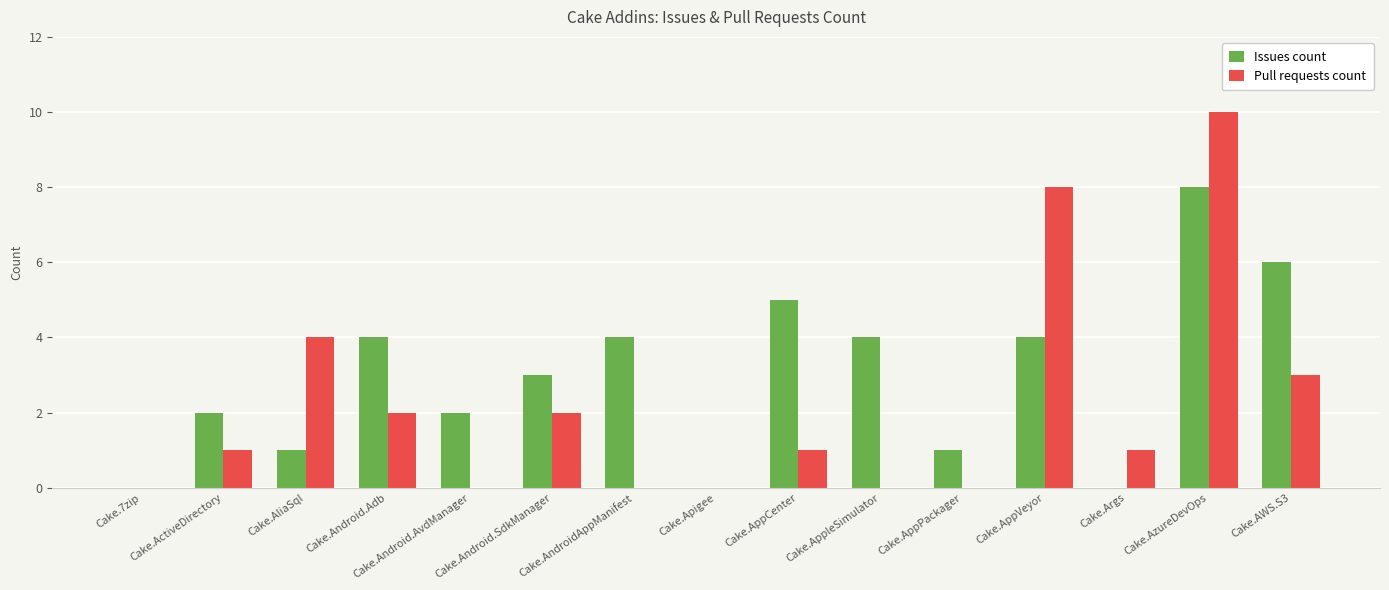

Reading left to right, list all the values displayed in this chart.

Issues count: 0	2	1	4	2	3	4	0	5	4	1	4	0	8	6
Pull requests count: 0	1	4	2	0	2	0	0	1	0	0	8	1	10	3